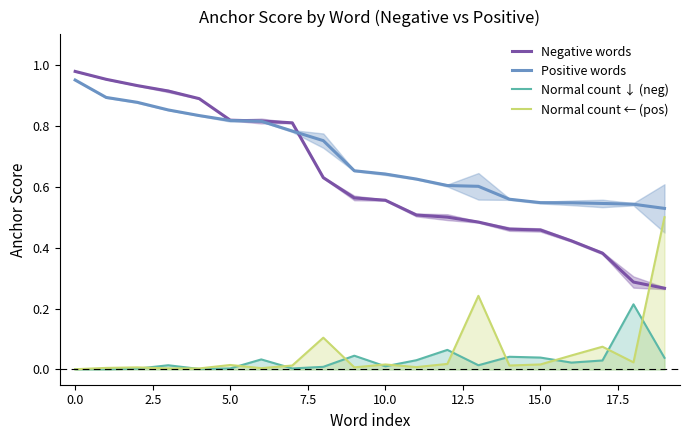

What is the greatest value displayed?

1.0